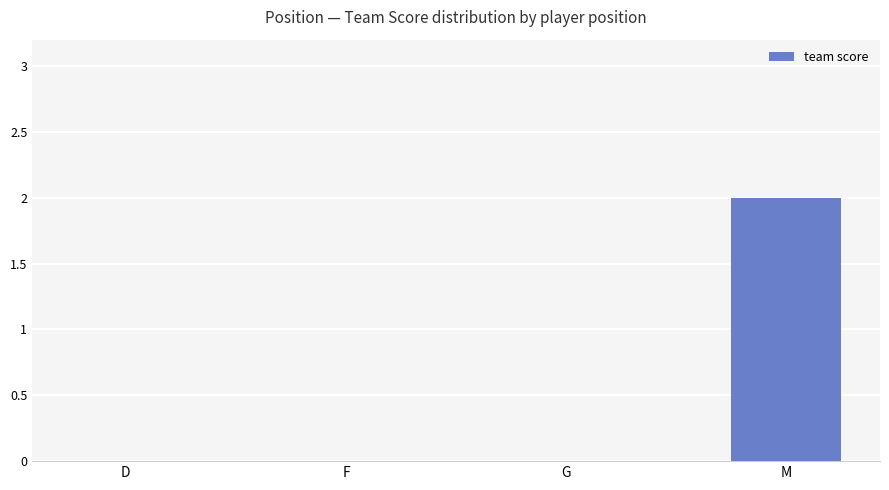

What is the change in value from F to M?

+2